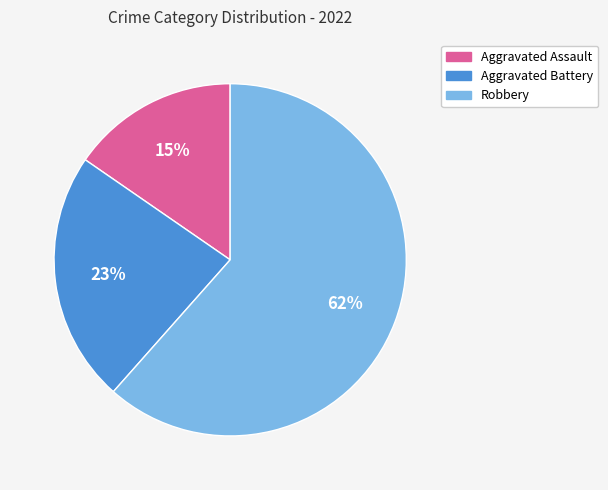

Is there any slice that represents more than half of the pie?

Yes